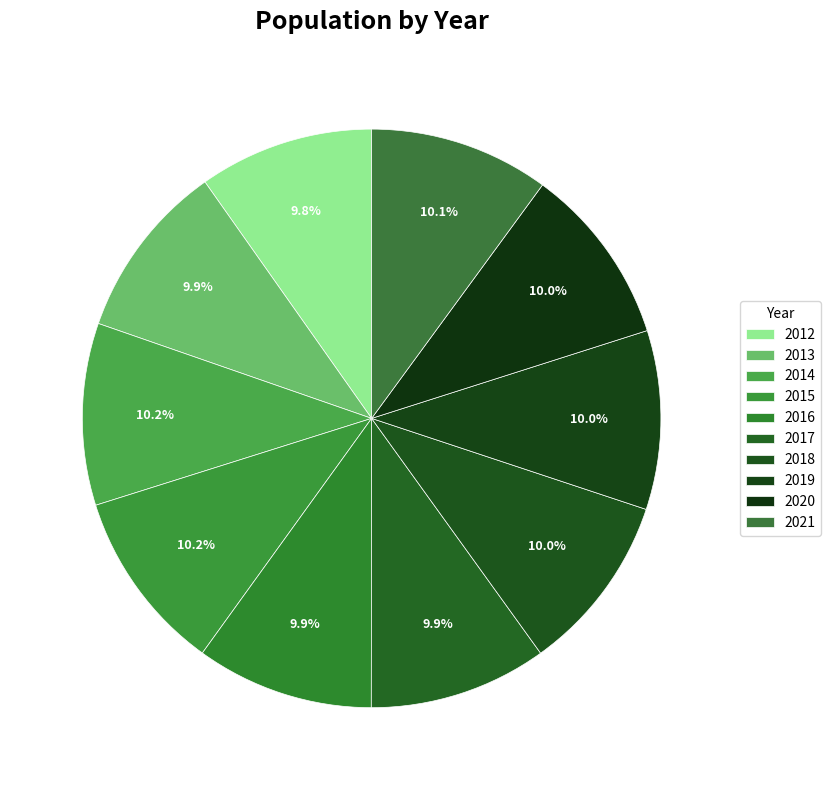

Is 2015 the majority of the pie?

No